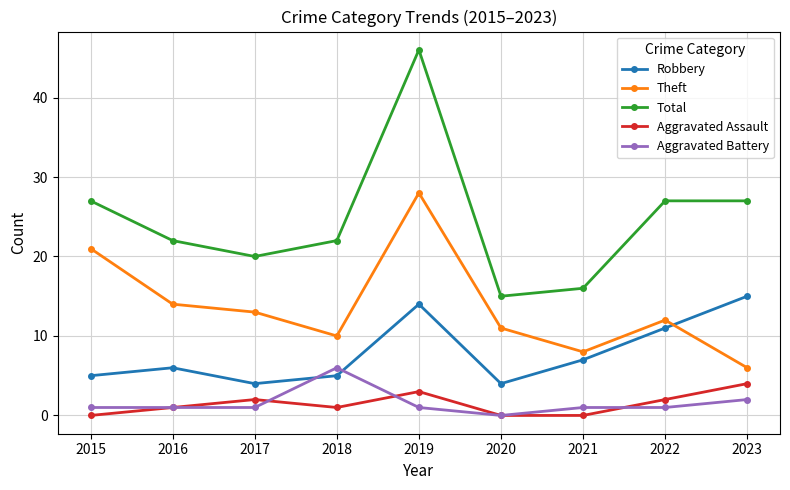

At which category is the sum across all series the highest?

2019